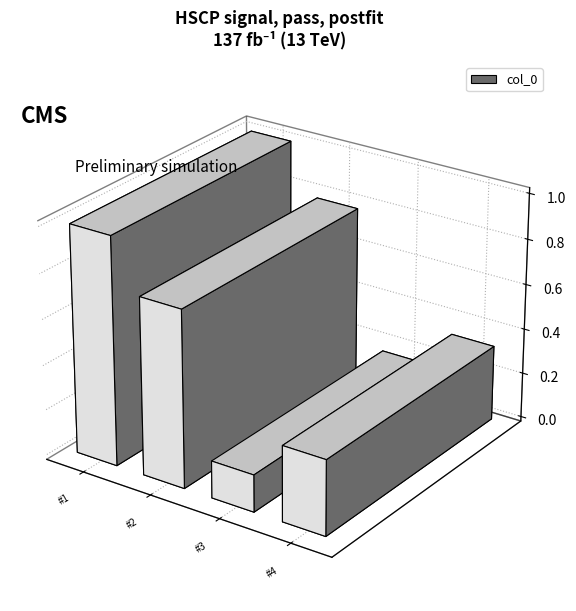

Reading left to right, extract all data points from this chart.

1004053	780043	163497	332014